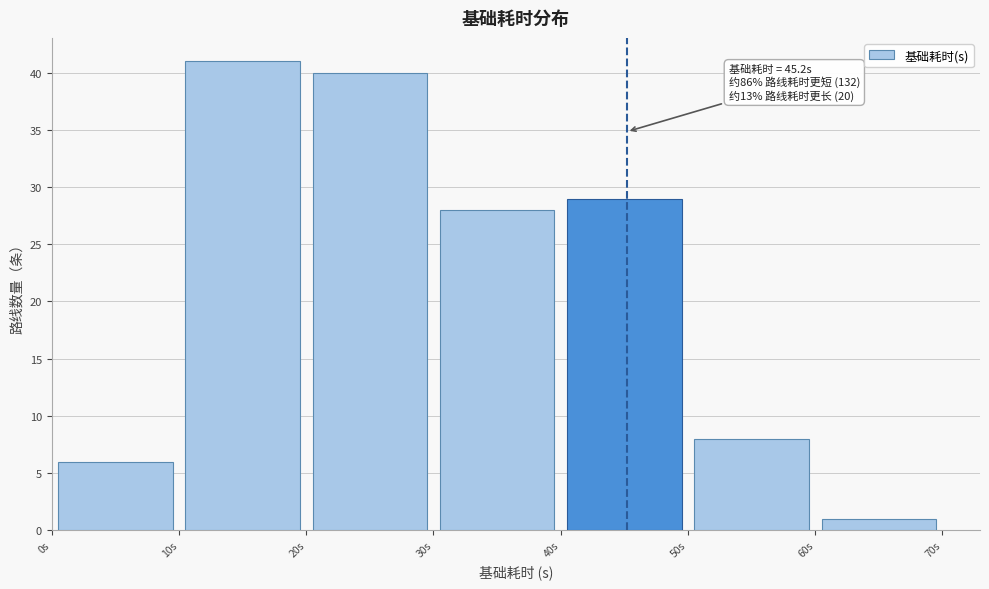

Over which range of the x-axis is the bar tallest?

10 to 20